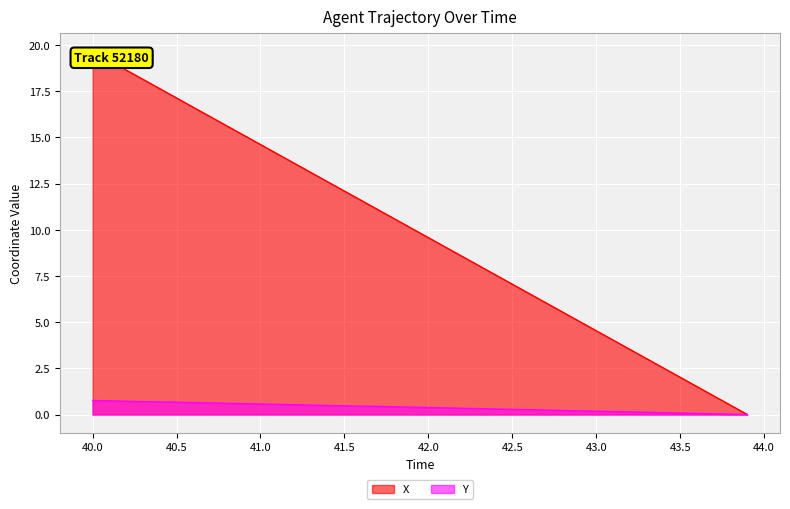

What is the maximum value for Y?

0.8